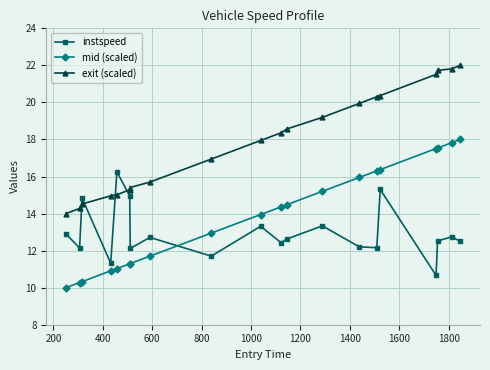

What is the difference between the maximum and minimum values in the exit (scaled) series?

8.0